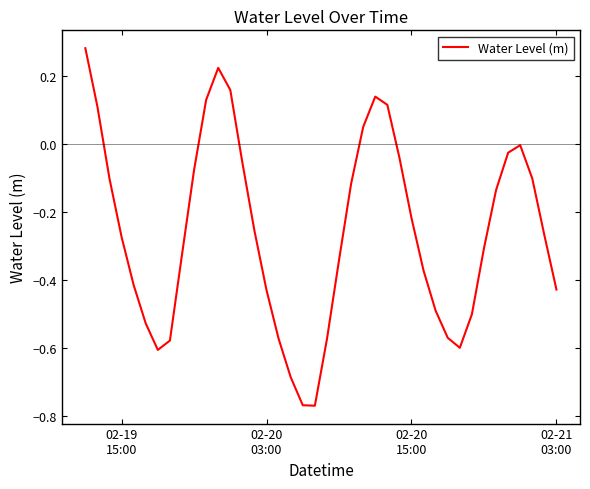

True or false: the data has more than 0 interior local peaks.

True